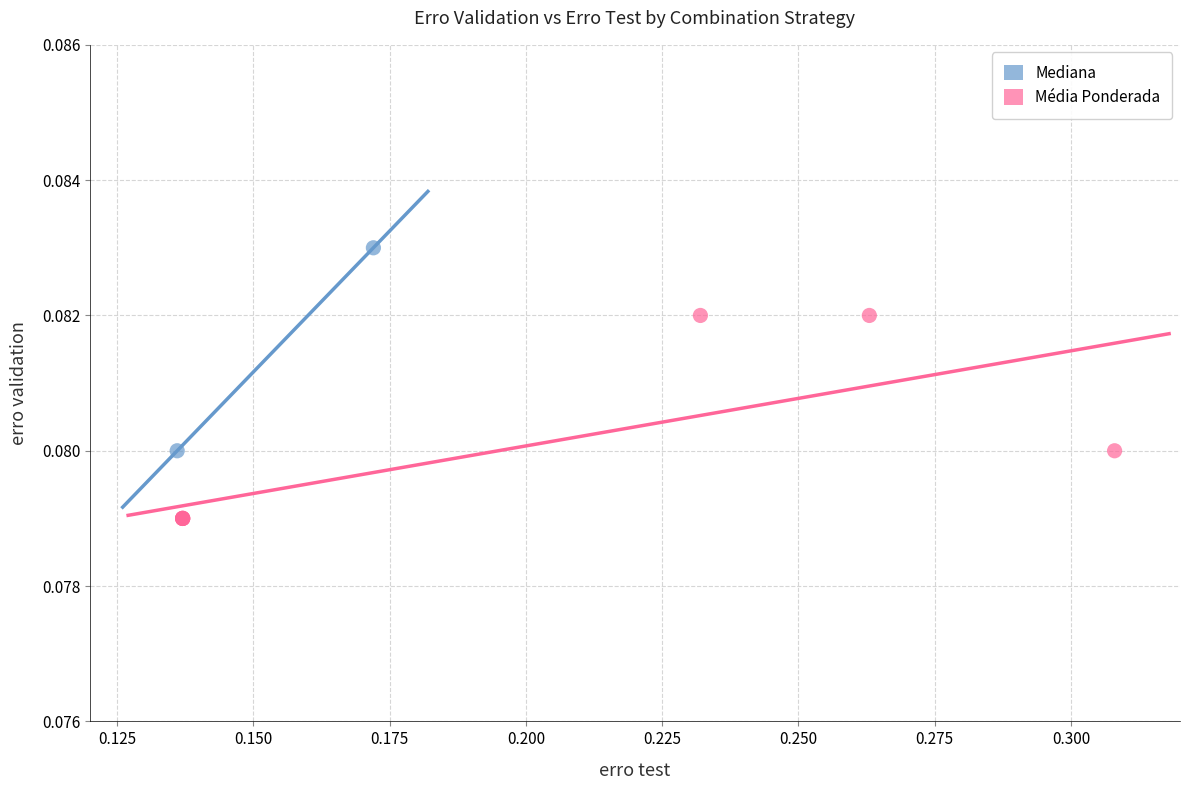

What are all the series names shown in the legend?

Mediana, Média Ponderada